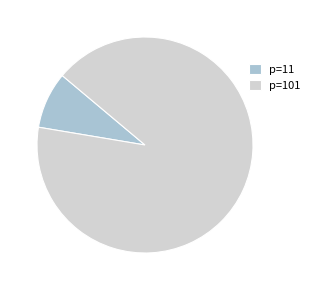

What is the smallest slice in the pie chart?

p=11